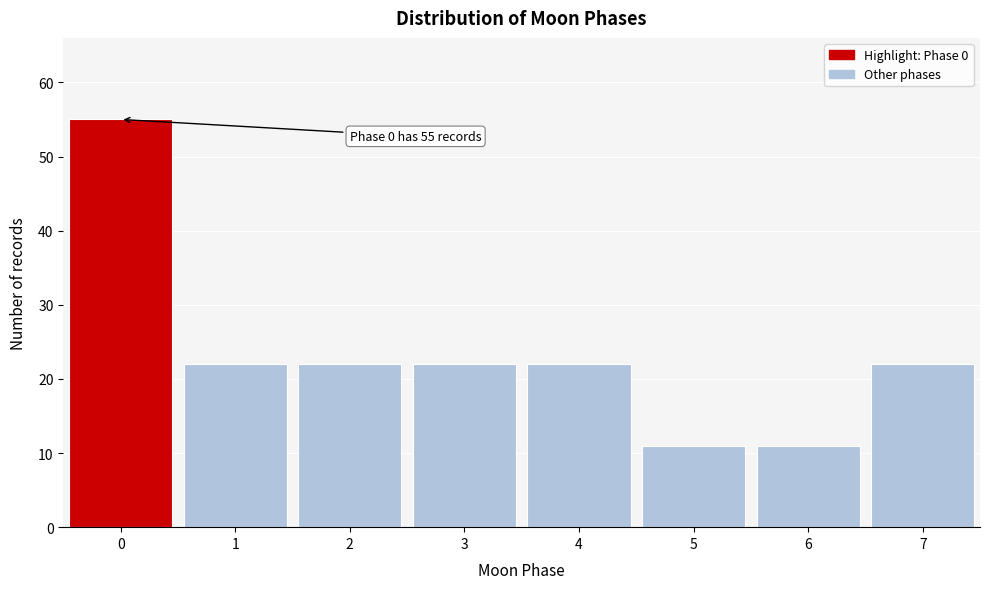

Reading right to left, list all the values displayed in this chart.

22	11	11	22	22	22	22	55